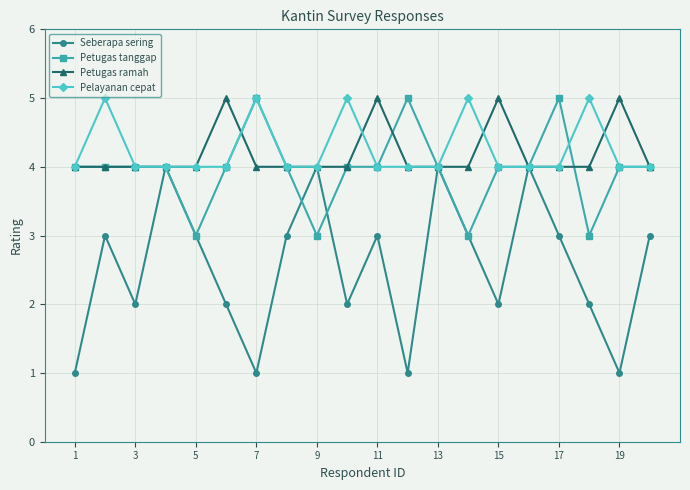

Which series has the widest spread of values?

Seberapa sering